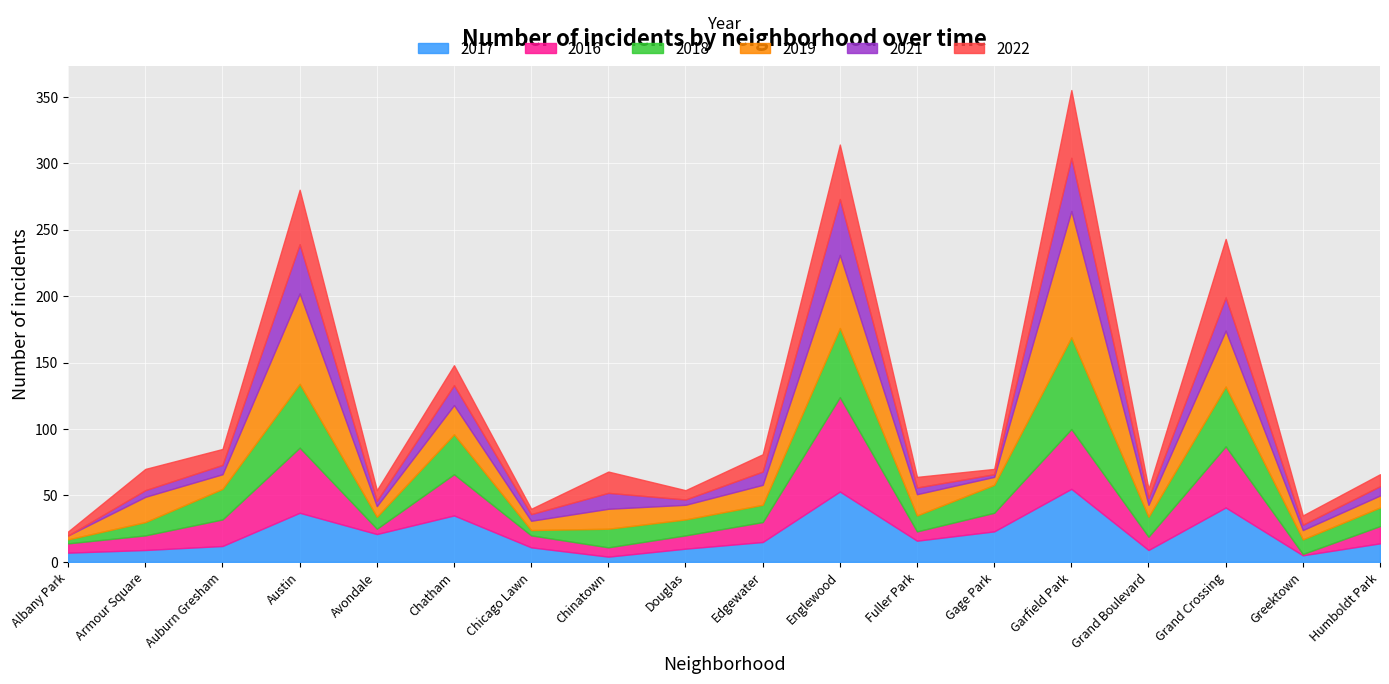

What is the difference between the maximum and minimum values in the 2019 series?

92